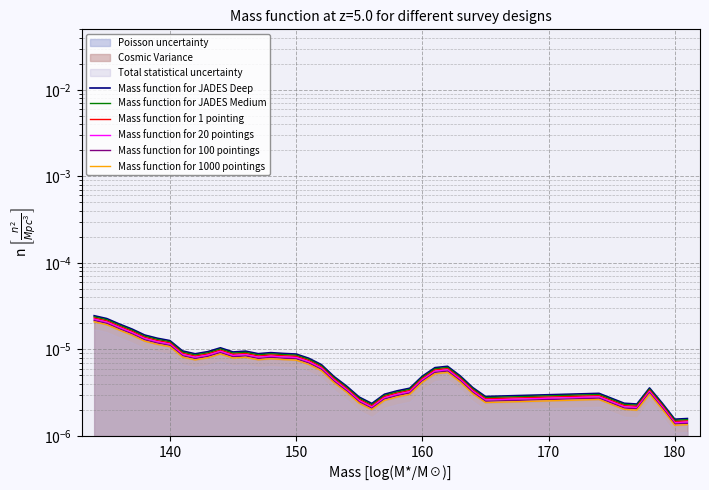

How many data points does each series have?

39